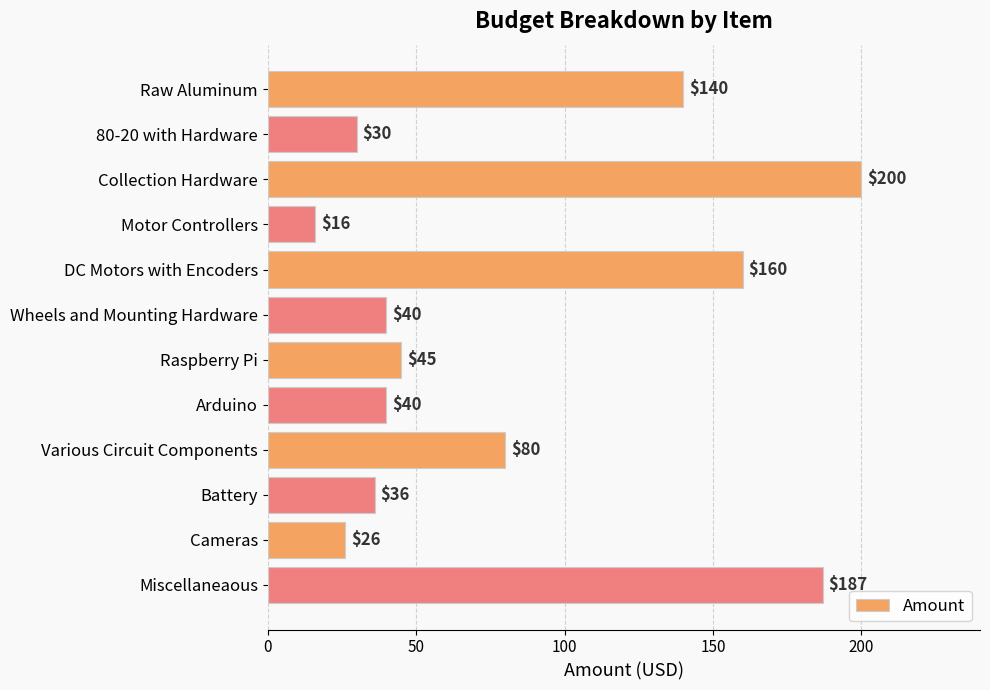

Which label corresponds to the largest value in the chart?

Collection Hardware